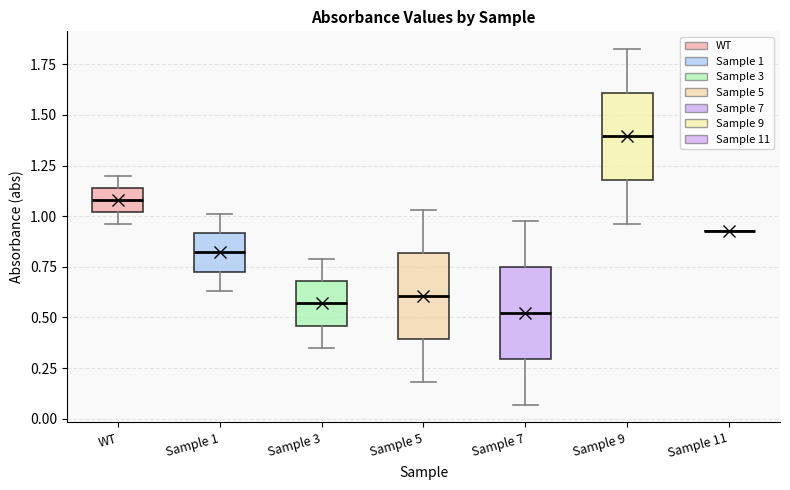

Reading left to right, read every box against the y-axis: the position of its median line, the range the box covers, and the ends of its whiskers. The values are not printed on the chart, so give them approximately, as read against the axis.

WT: median 1.10, box 1.00 to 1.15, whiskers 0.95 to 1.20
Sample 1: median 0.80, box 0.75 to 0.90, whiskers 0.65 to 1.00
Sample 3: median 0.55, box 0.45 to 0.70, whiskers 0.35 to 0.80
Sample 5: median 0.60, box 0.40 to 0.80, whiskers 0.20 to 1.05
Sample 7: median 0.50, box 0.30 to 0.75, whiskers 0.05 to 0.95
Sample 9: median 1.40, box 1.20 to 1.60, whiskers 0.95 to 1.85
Sample 11: box collapsed to a line at 0.95, whiskers 0.95 to 0.95